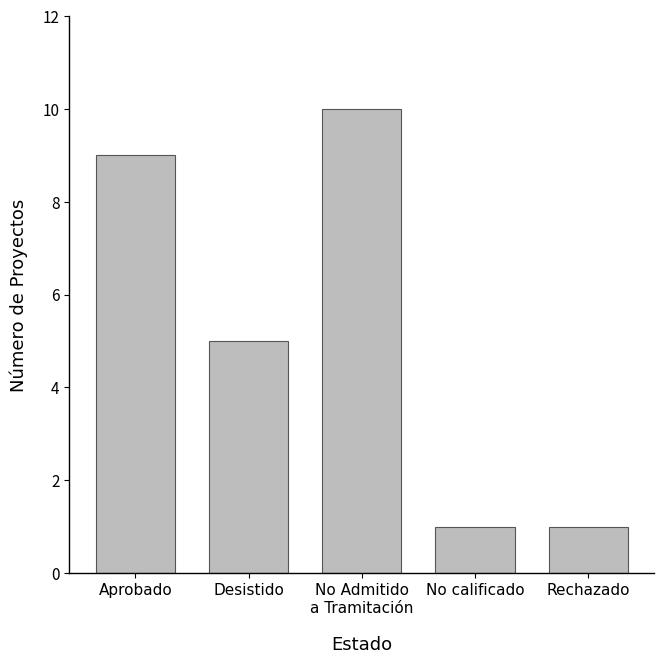

What is the label of the 1st bar from the left?

Aprobado